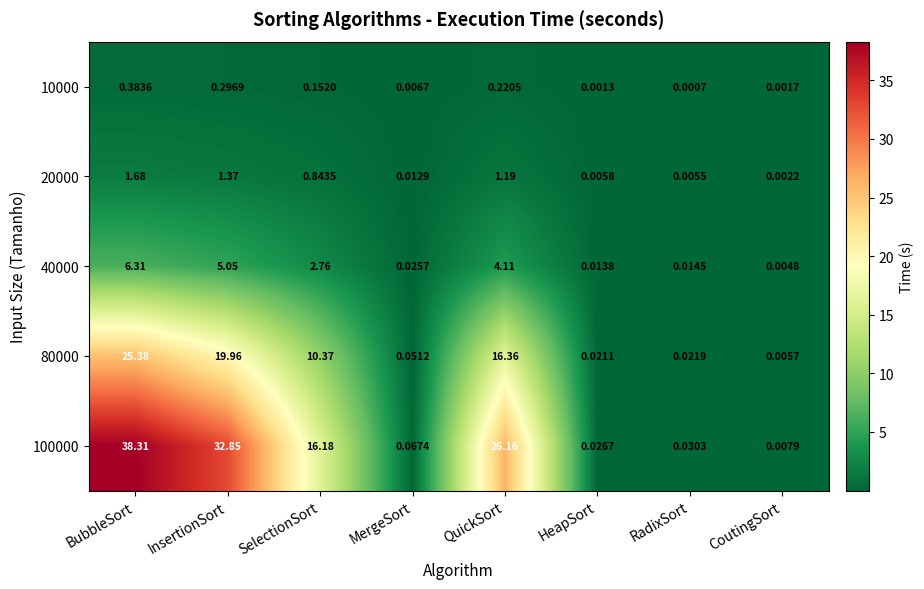

What is the greatest value displayed?

38.3